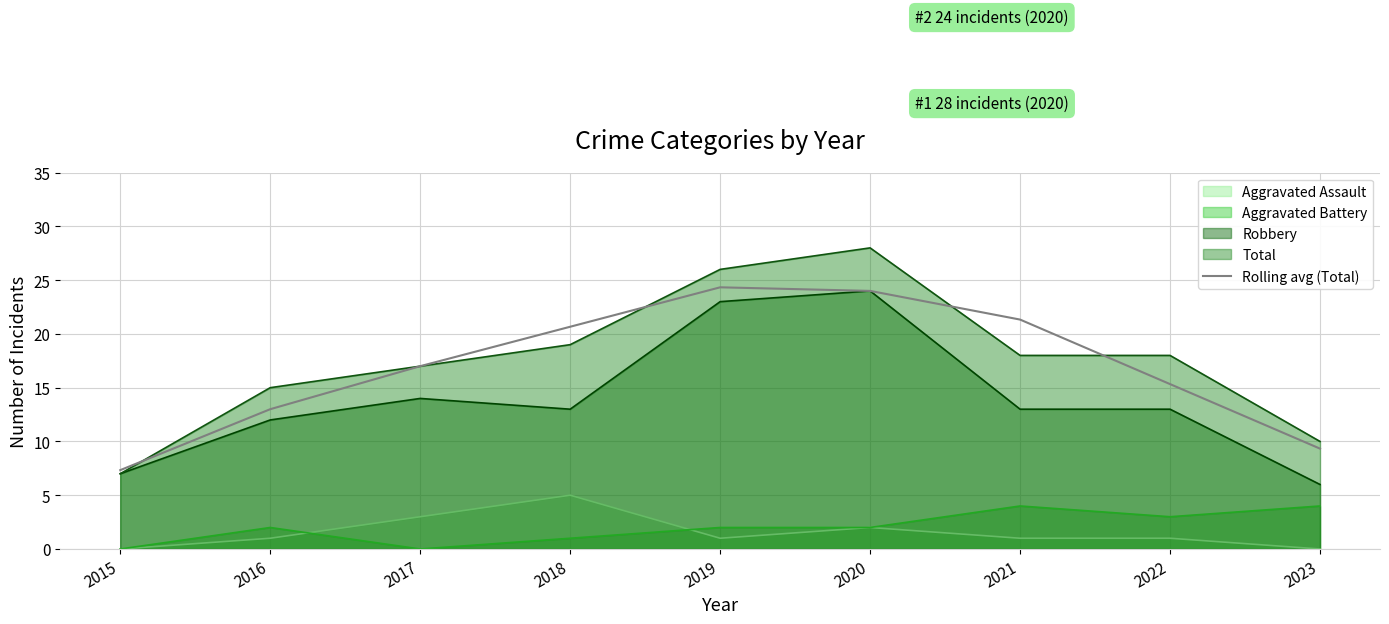

At 2021, list the series in order from smallest to largest.

Aggravated Assault, Aggravated Battery, Robbery, Total, Rolling avg (Total)